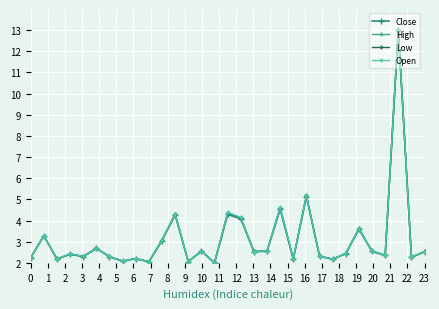

What is the maximum value shown in the chart?

13.0